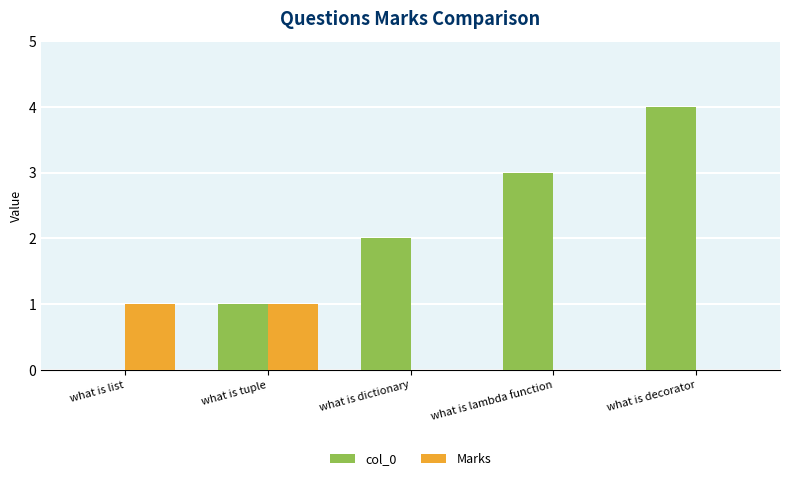

How many series are shown in this chart?

2